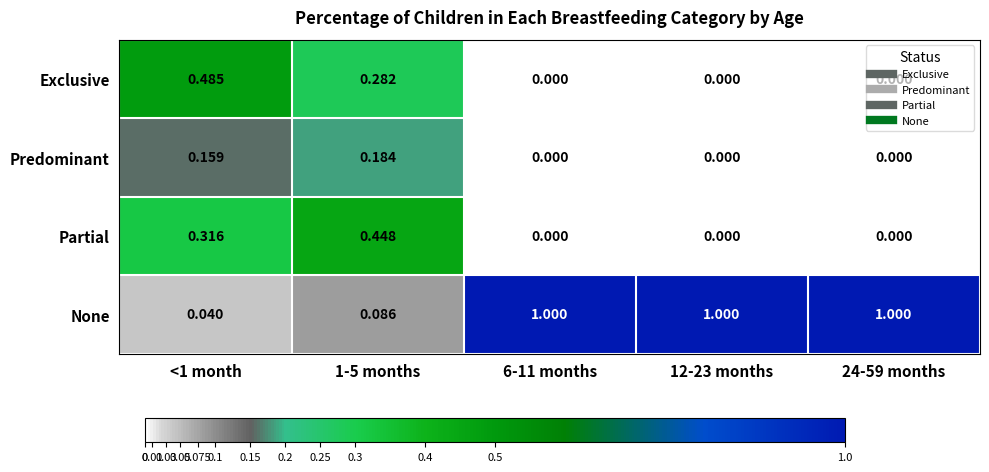

Which series has the largest total across all categories?

None